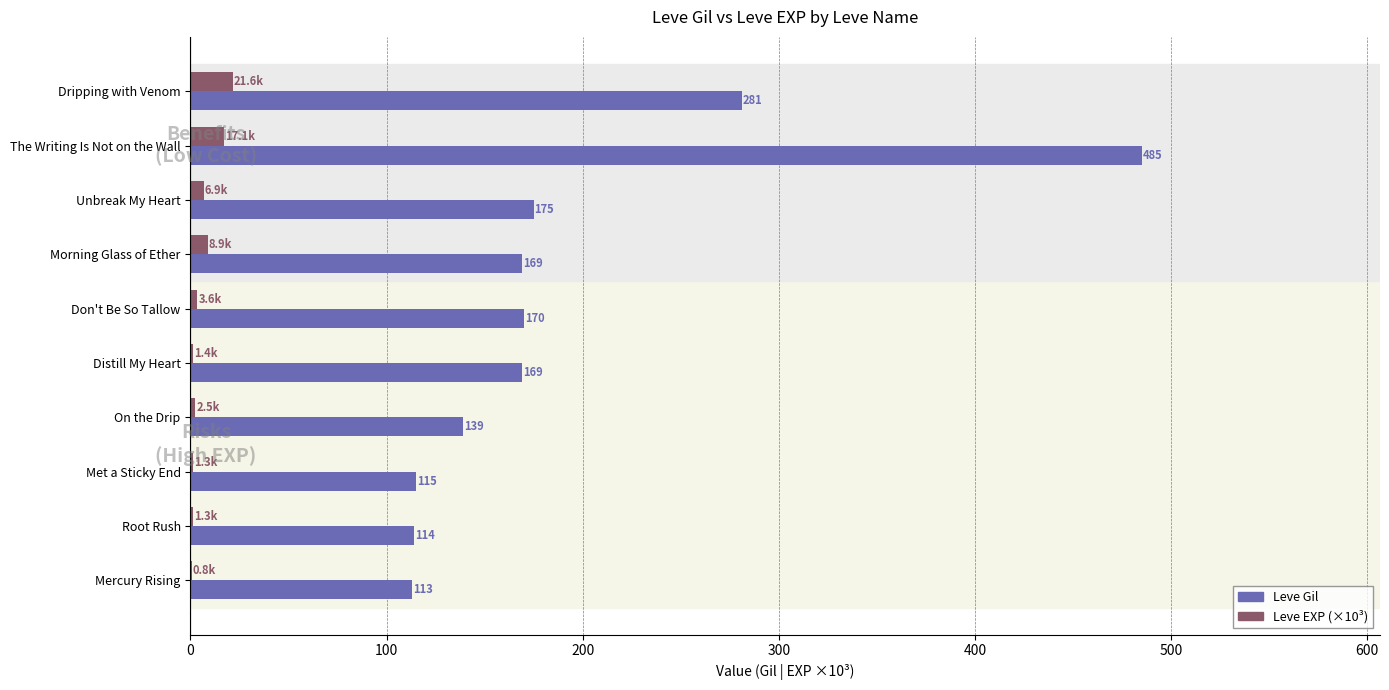

Read the Leve EXP (×10³) value at Morning Glass of Ether.

8.9